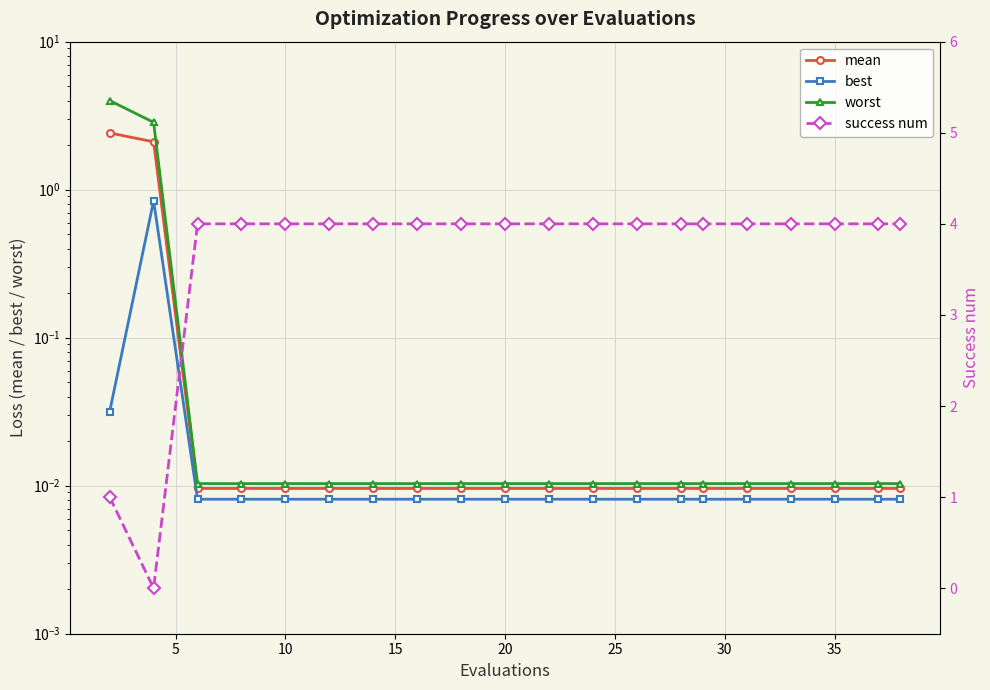

Which category has the lowest value in the best series?

10